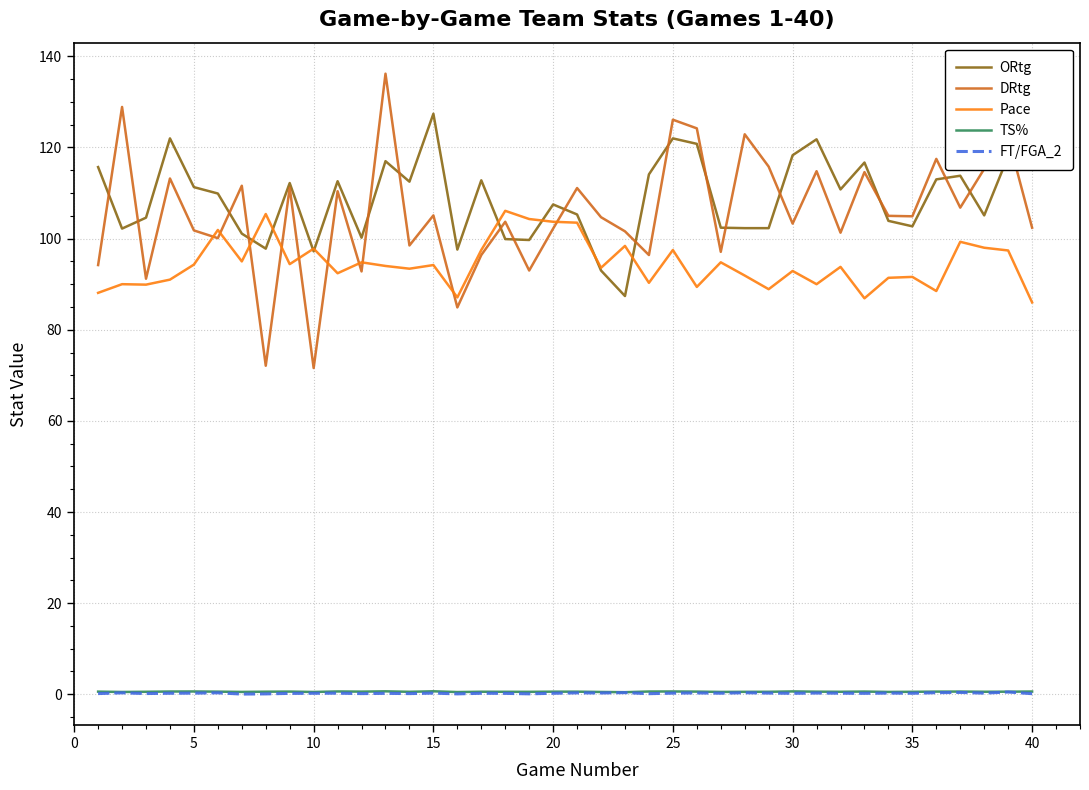

True or false: ORtg and TS% cross at least once.

False